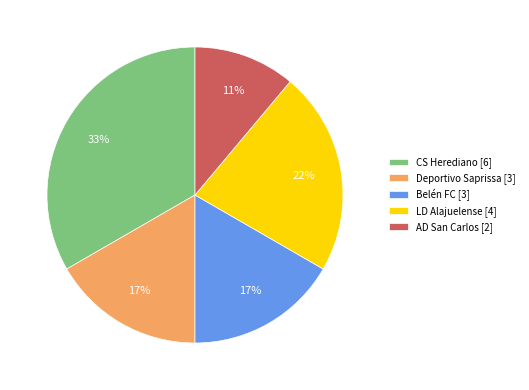

To the nearest percent, what is the difference between the largest and smallest slice percentages?

22%